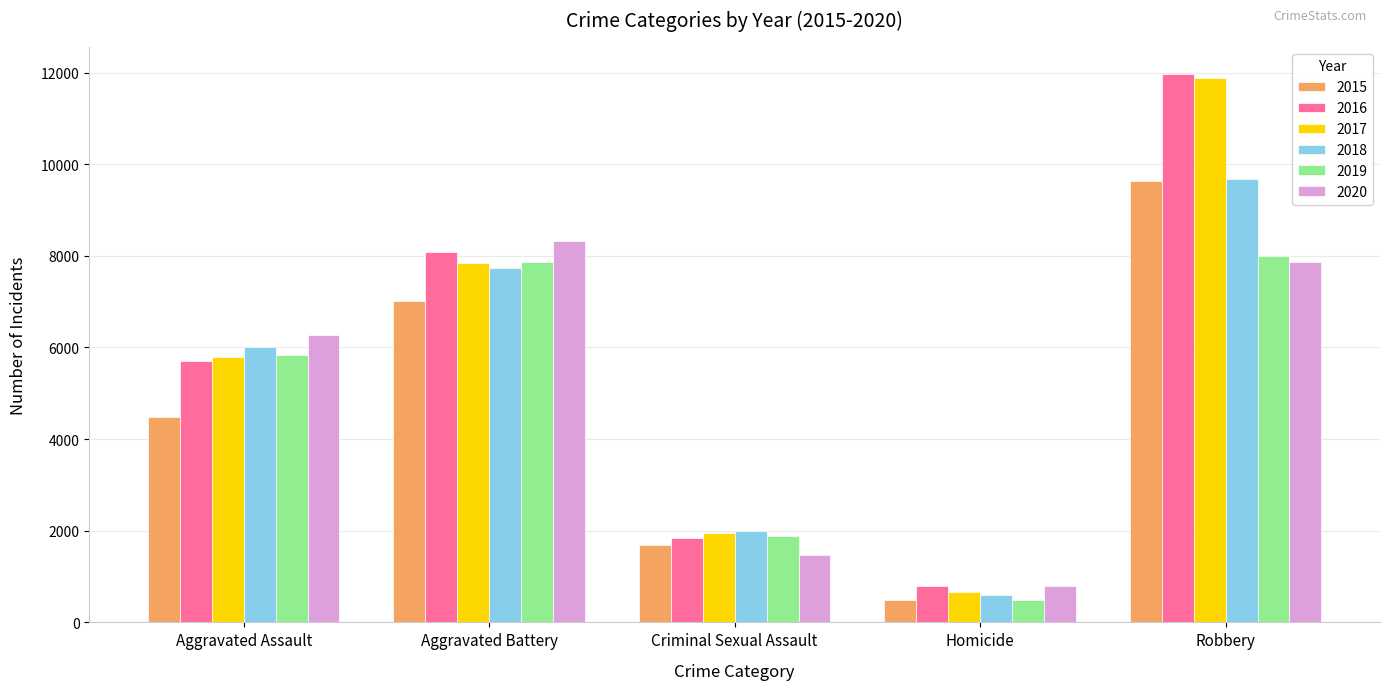

How many series are shown in this chart?

6